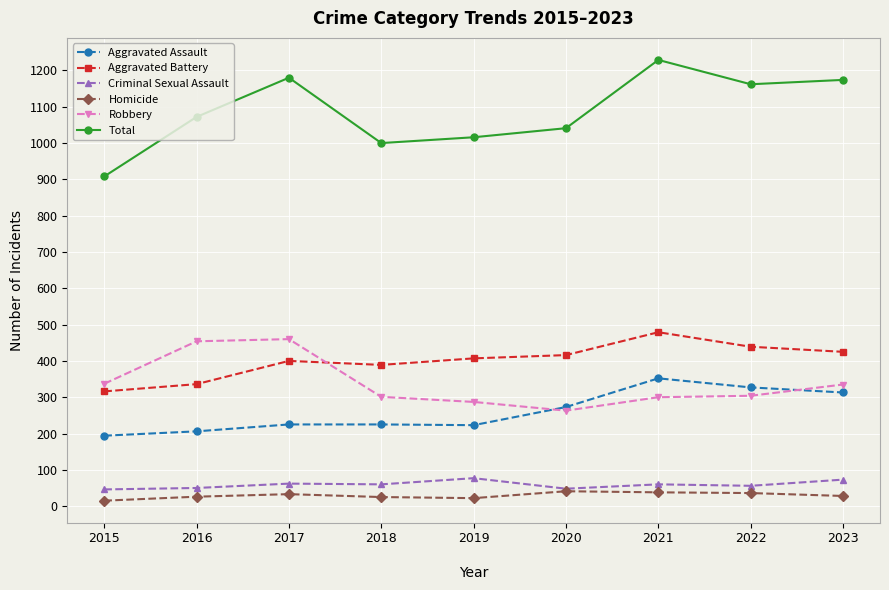

True or false: Total and Homicide intersect in this chart.

False